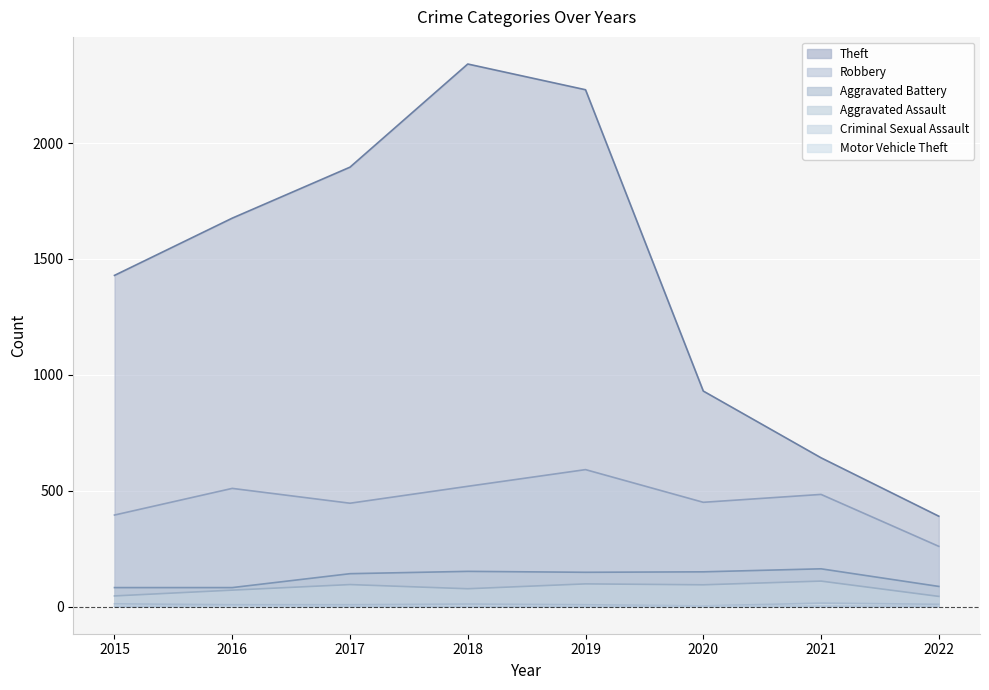

Which series has the widest spread of values?

Theft